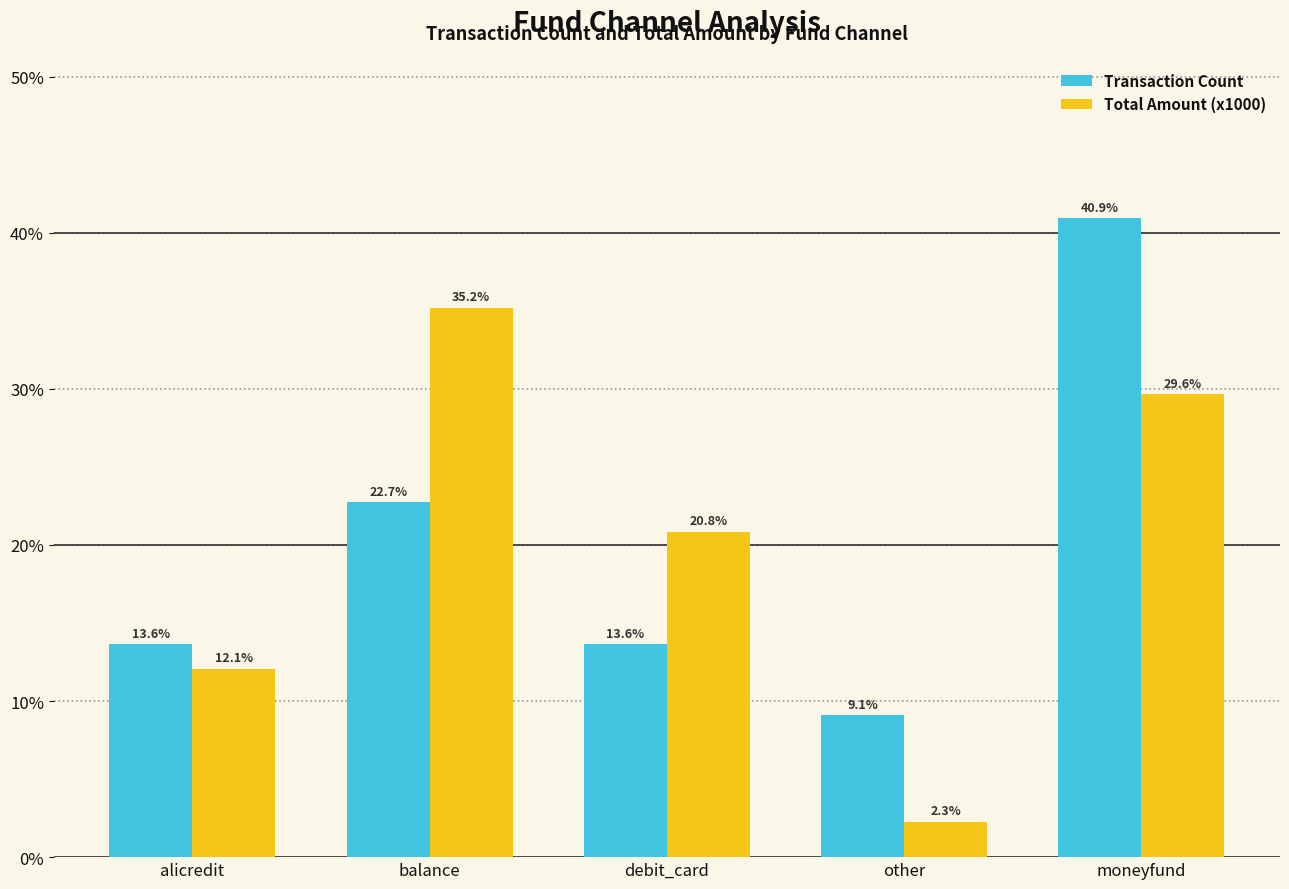

At which category does the chart reach its minimum across all series?

other